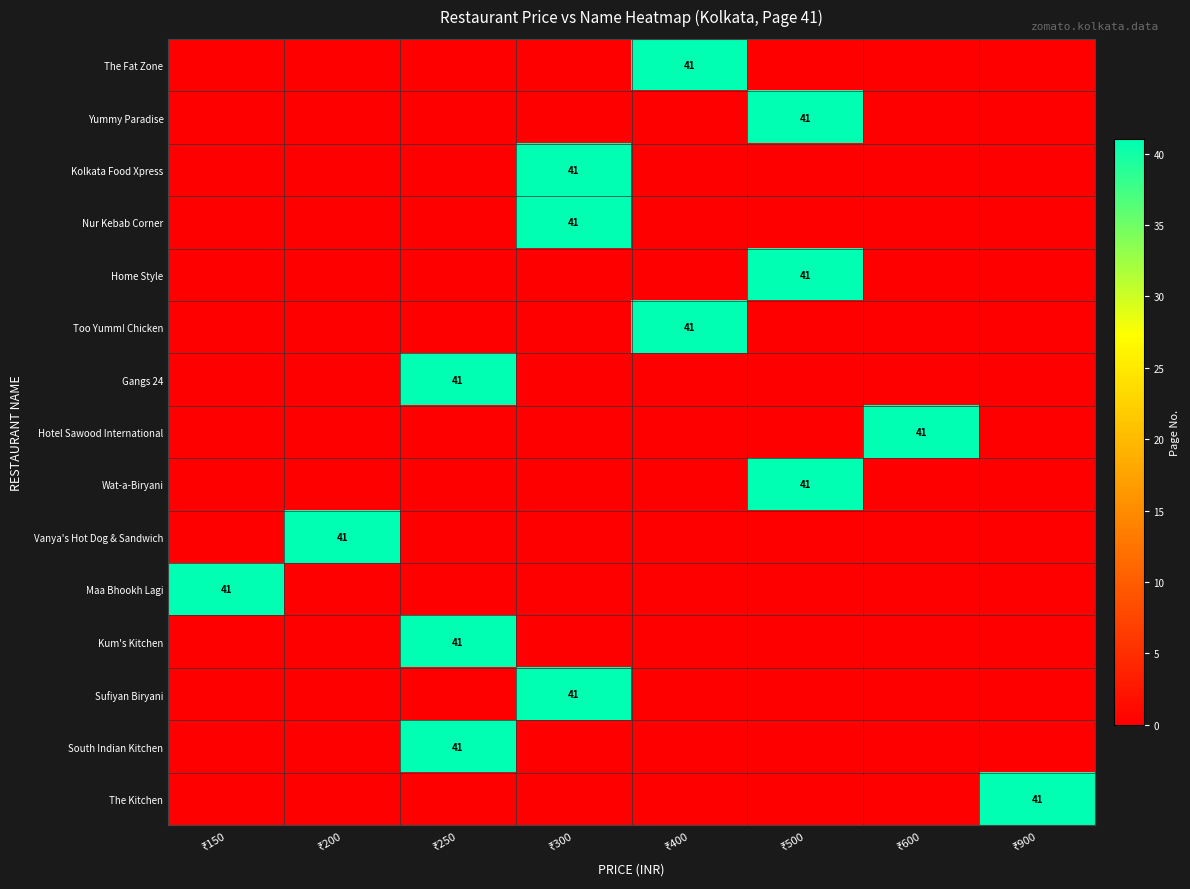

How many categories are shown in the chart?

8